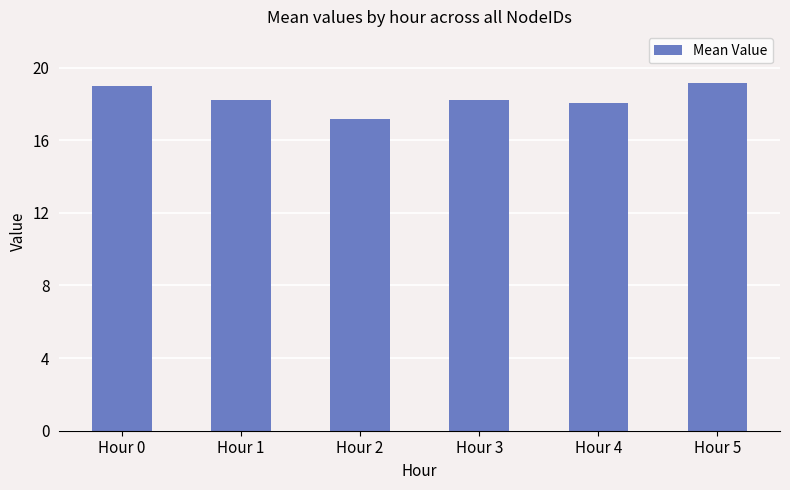

What is the sum of the values at Hour 5 and Hour 3?

37.4